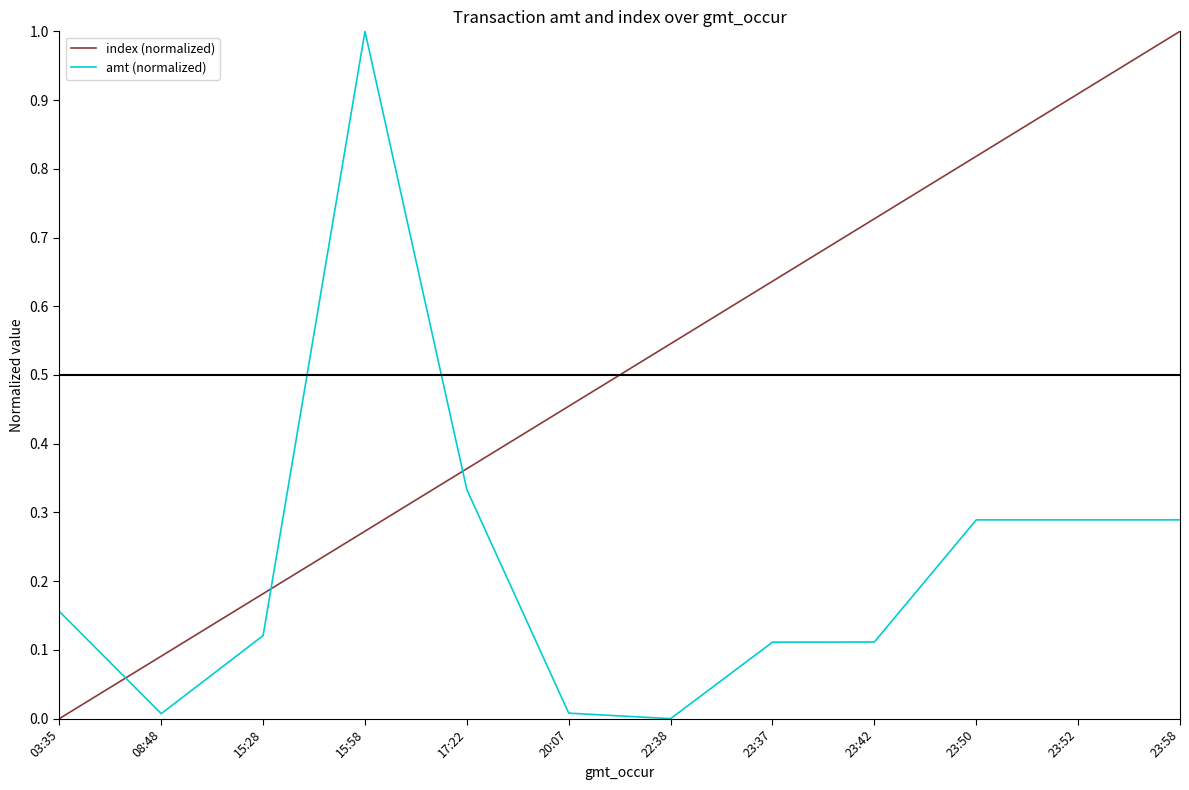

How many positive values does the index (normalized) series have?

11